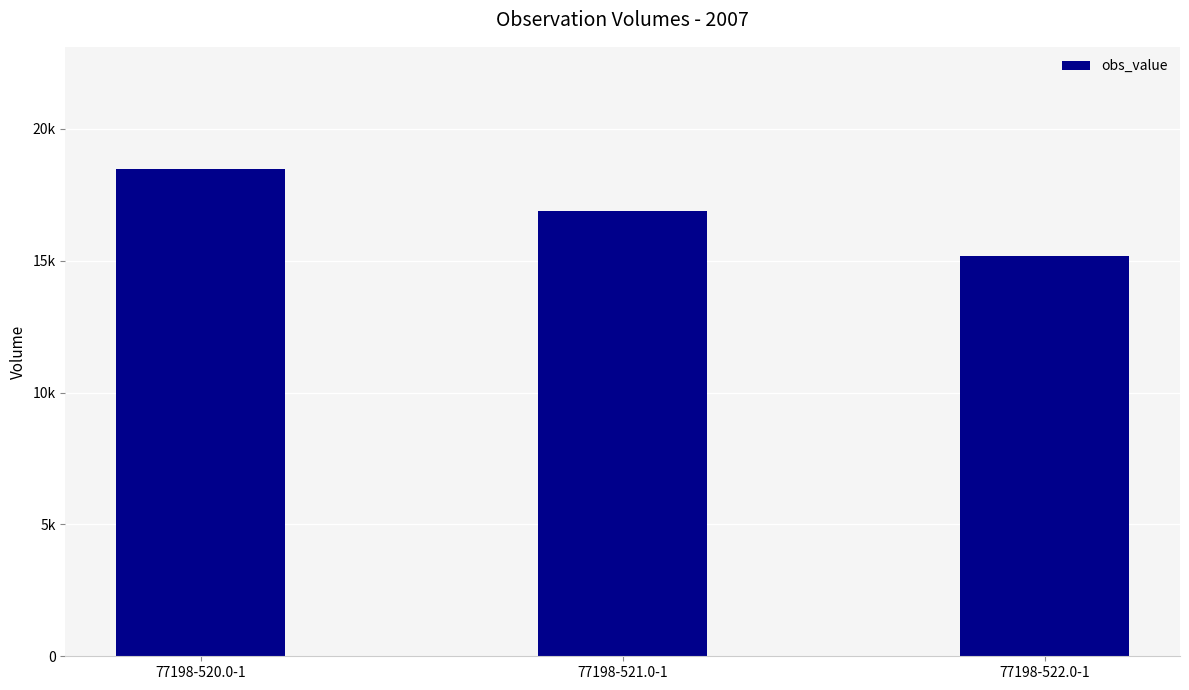

What is the change in value from 77198-520.0-1 to 77198-521.0-1?

-1620